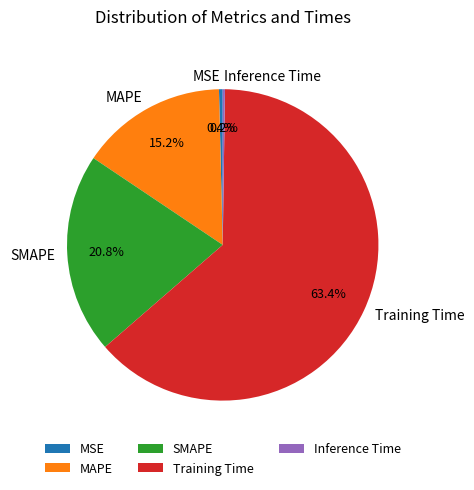

Approximately how many times larger is the value at SMAPE compared to Training Time?

0.3